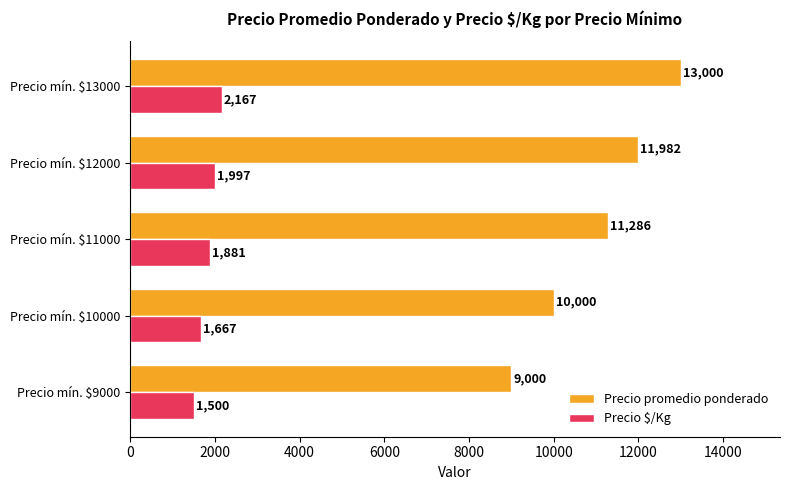

How many data points does each series have?

5